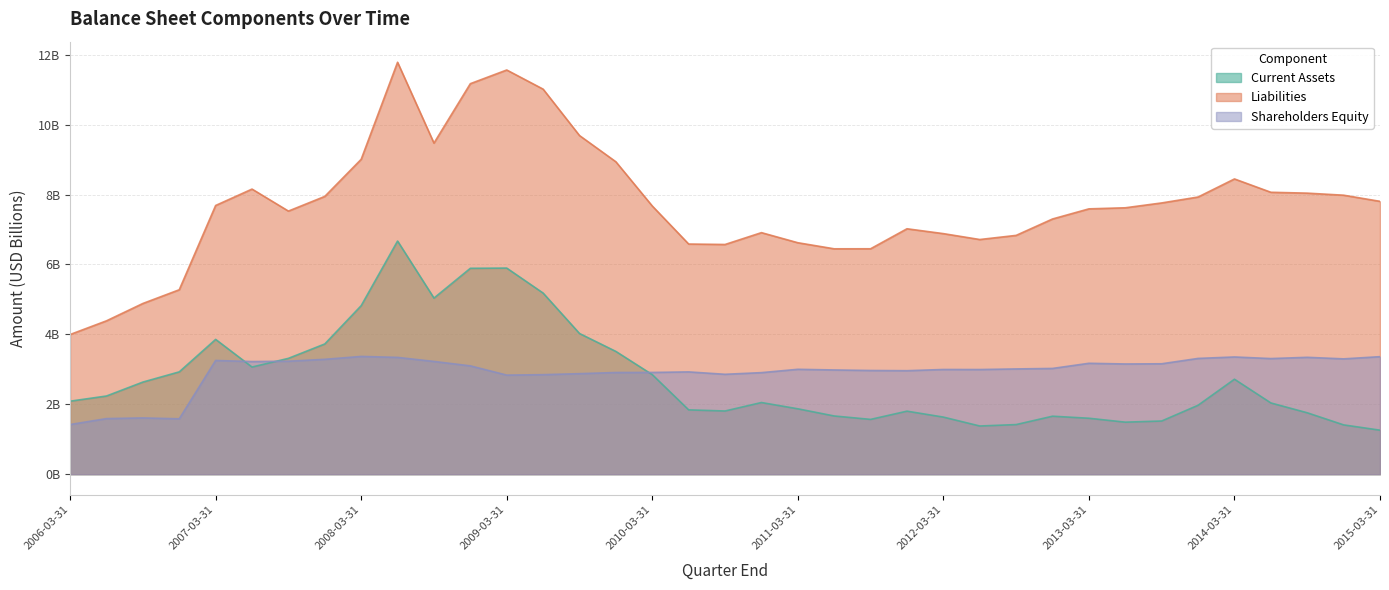

What is the label of the 25th point from the left?

2012-03-31